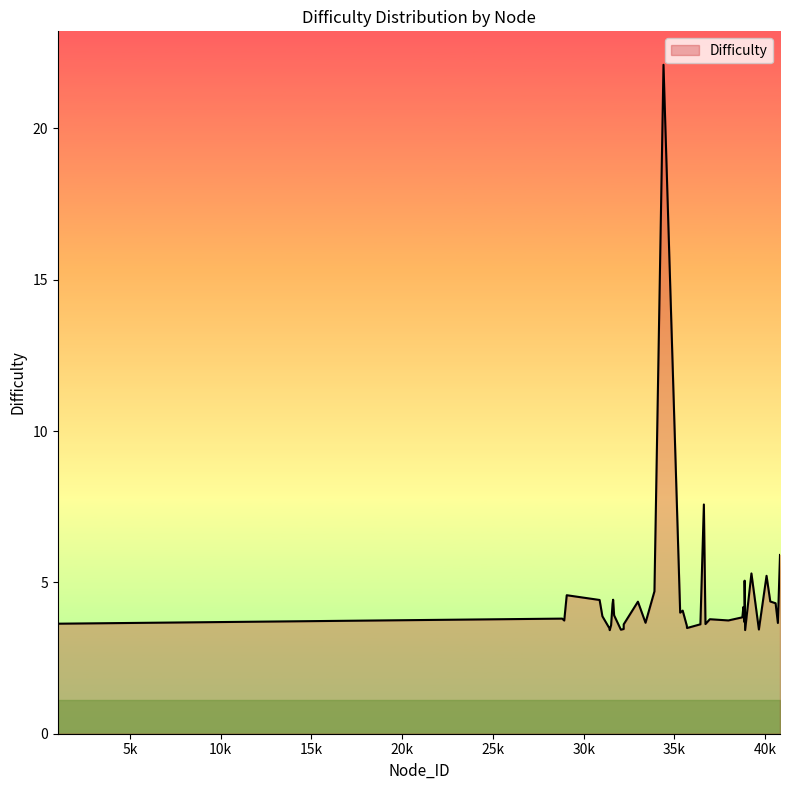

What is the smallest value displayed?

3.4